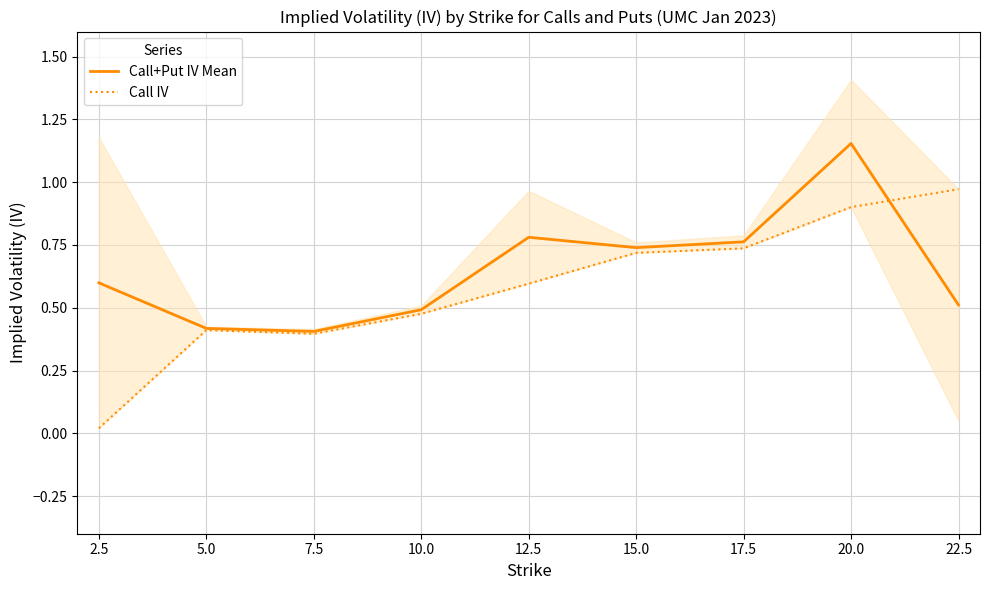

In Call IV, how many points are lower than both neighbors (excluding endpoints)?

1